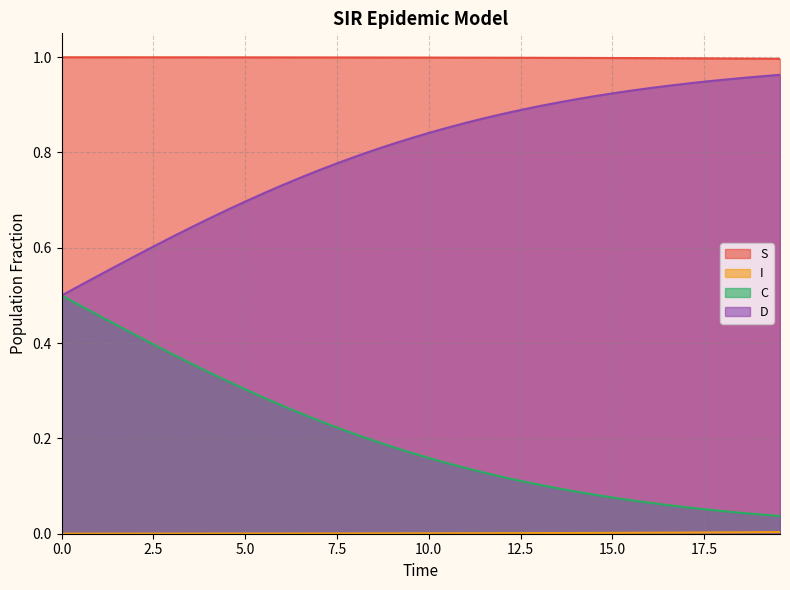

The value of C at 15.050167224080267 is 0.6. True or false?

False